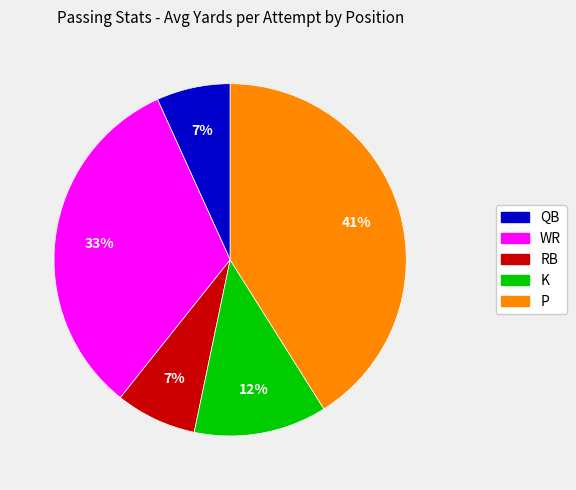

To the nearest percent, what percentage of the pie is P?

41%